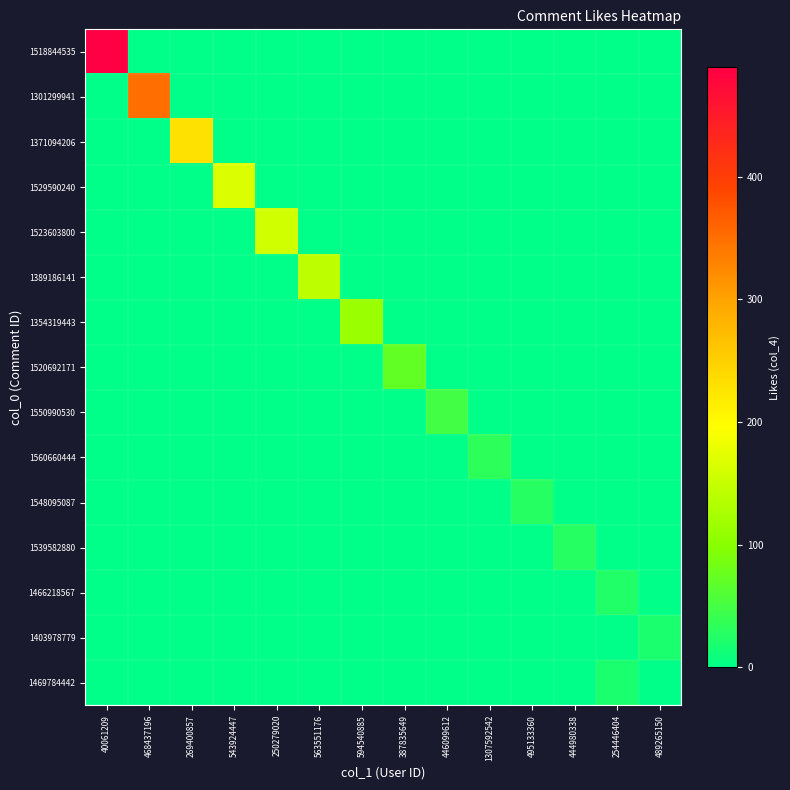

Which label corresponds to the largest value in the chart?

40061209